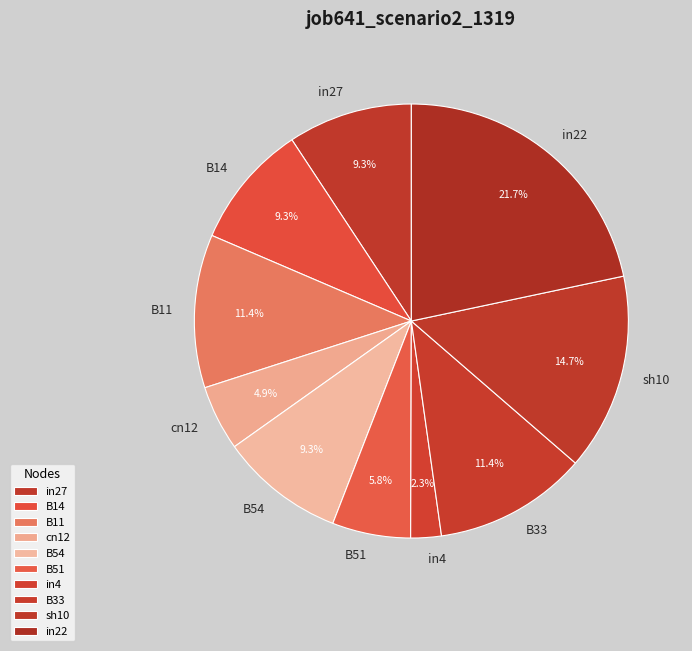

How much of the chart is everything except B51?

94.2%